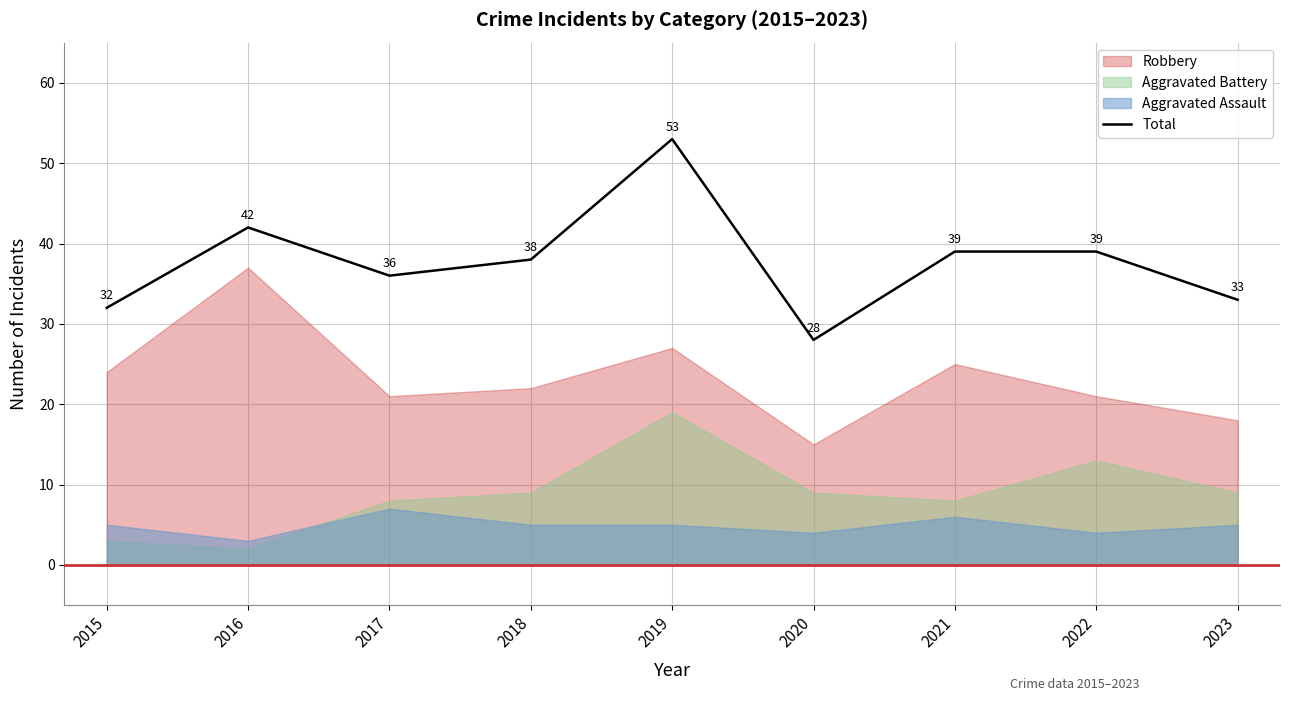

What is the minimum value for Total?

28